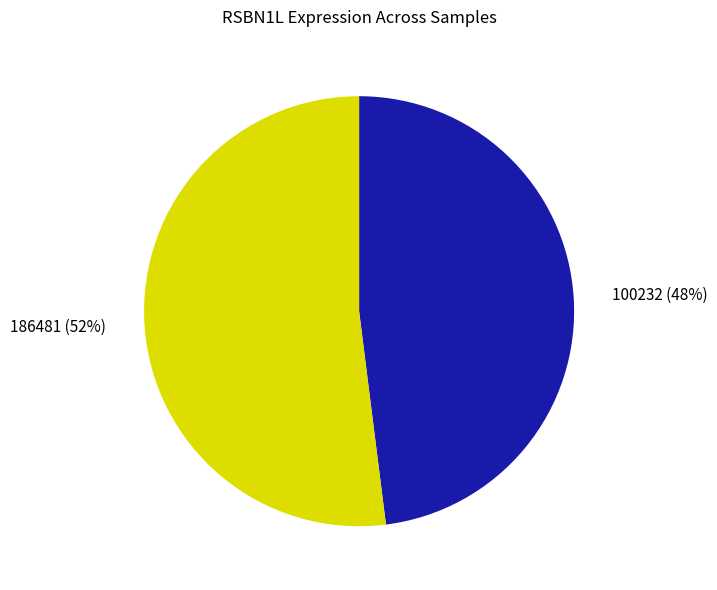

Does any single category account for the majority?

Yes